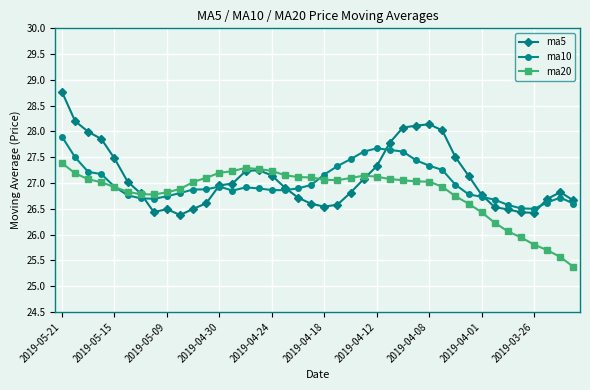

What is the average value of the ma20 series?

26.8